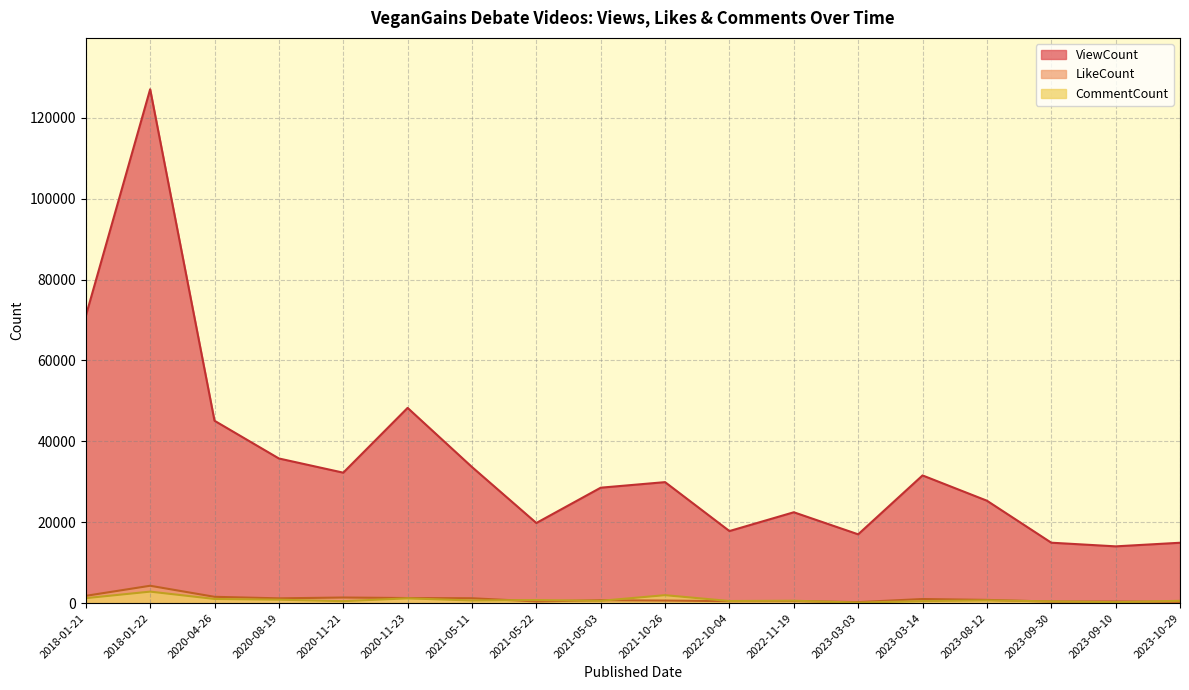

What is the label of the 18th point from the right?

2018-01-21